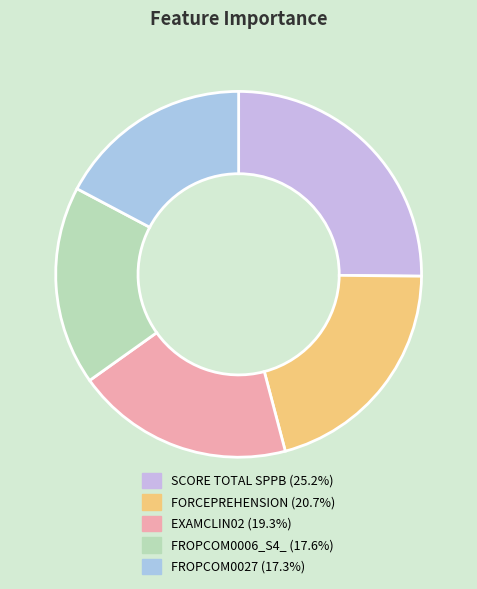

Between EXAMCLIN02 and FORCEPREHENSION, which is larger?

FORCEPREHENSION